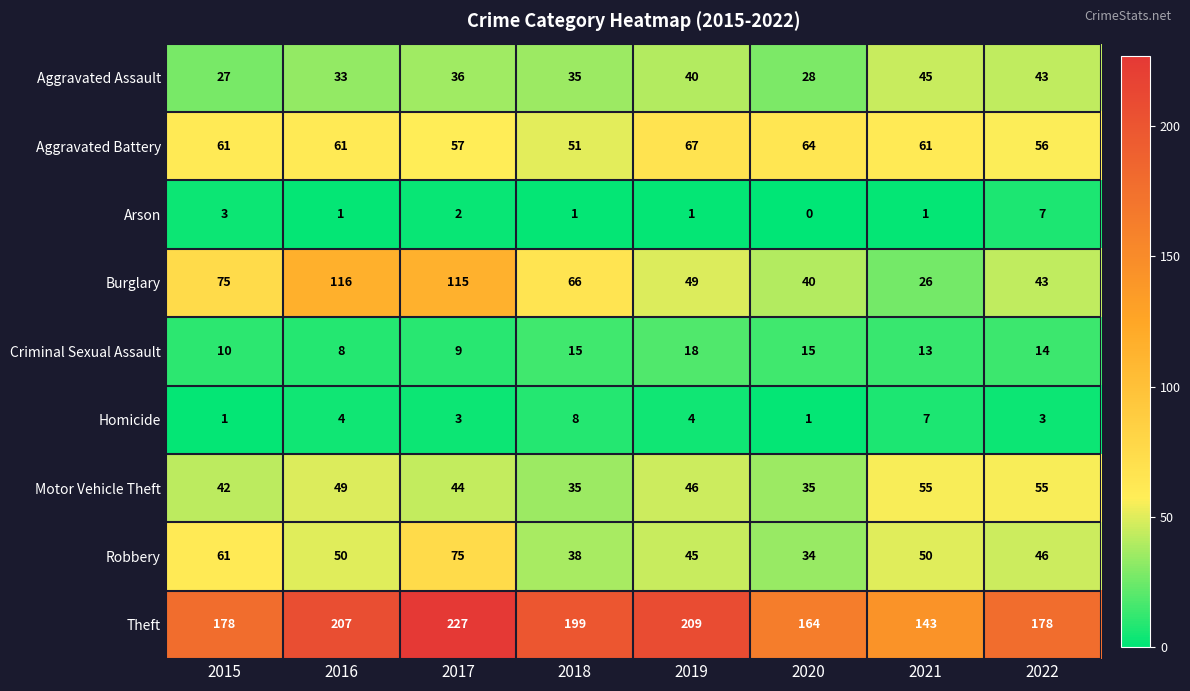

How many distinct data groups are displayed?

9